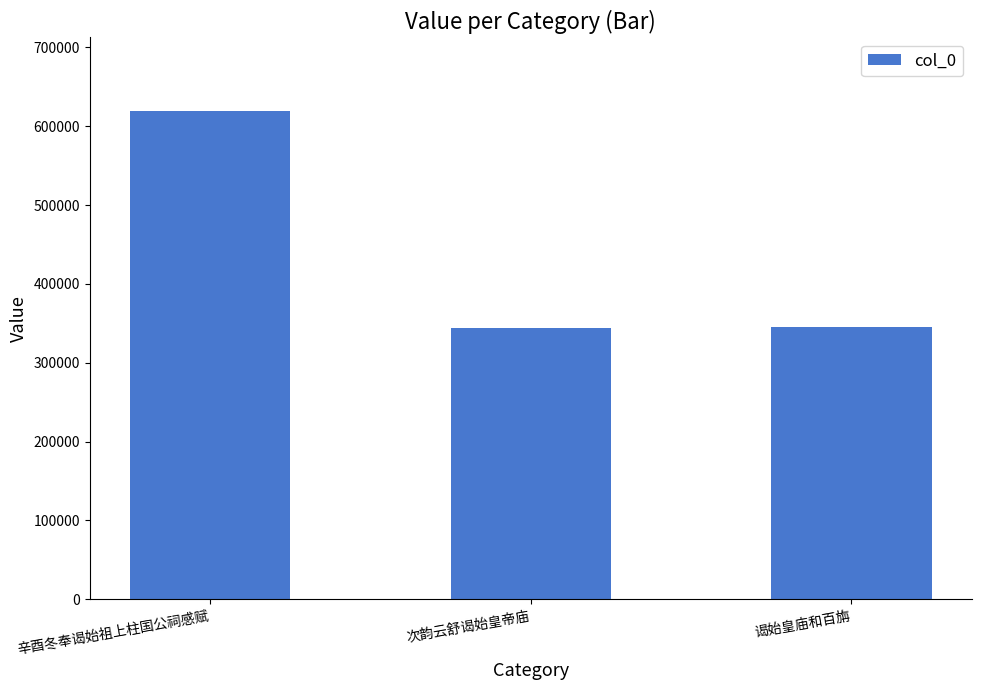

What is the change in value from 次韵云舒谒始皇帝庙 to 谒始皇庙和百旃?

+275